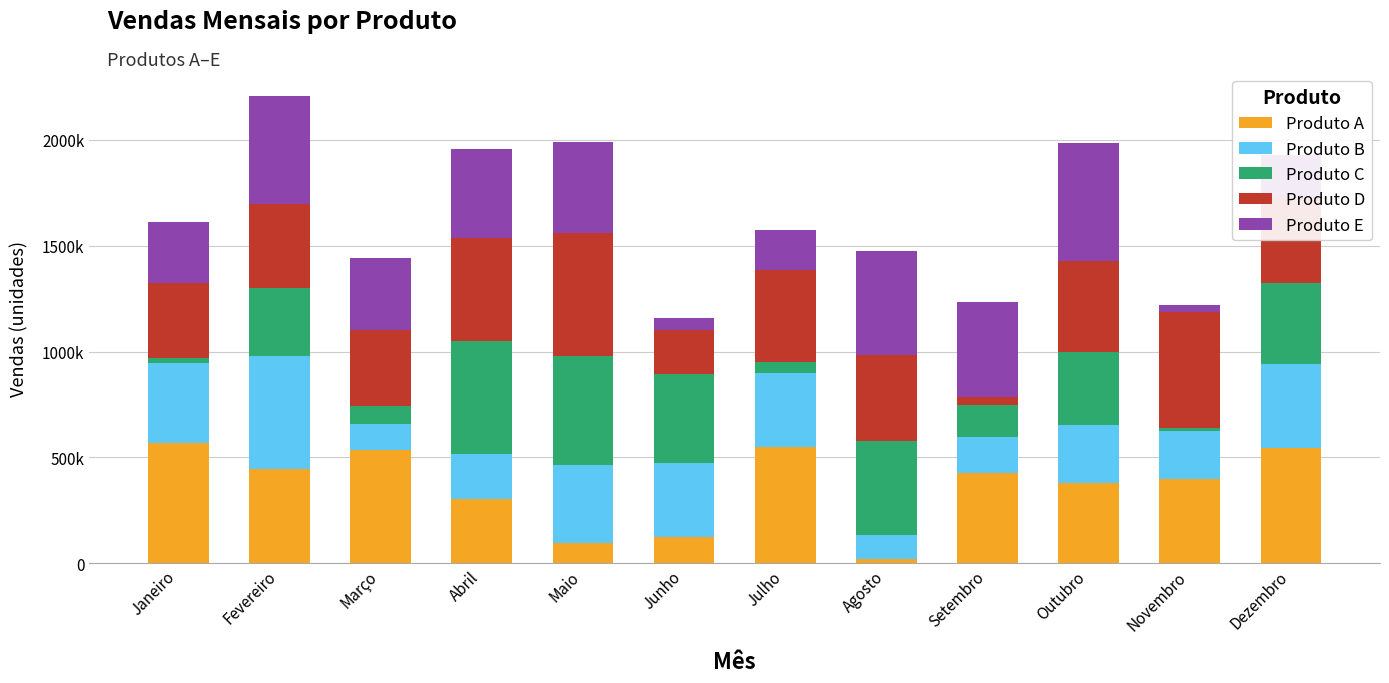

What is the difference between the maximum and minimum values in the Produto E series?

525870